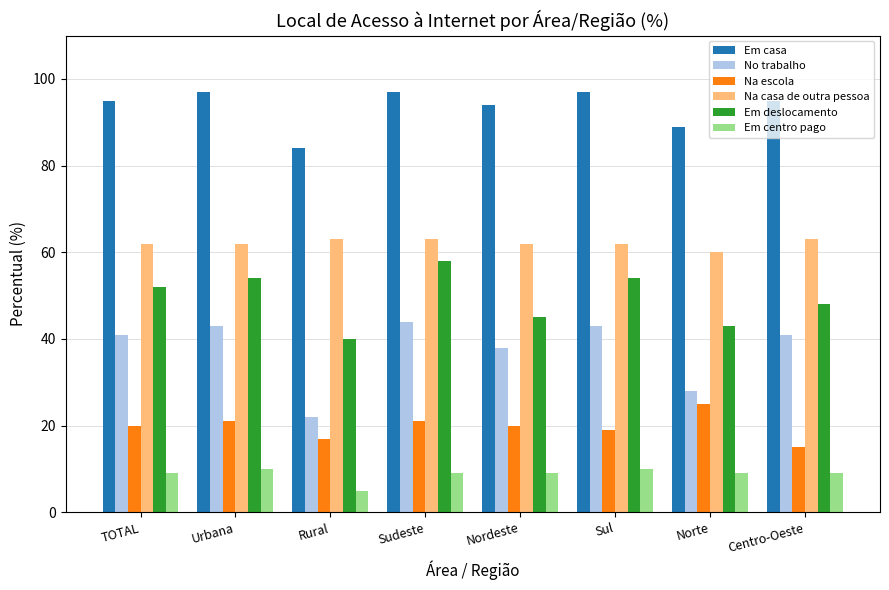

Reading left to right, extract all data points from this chart.

Em casa: TOTAL=95	Urbana=97	Rural=84	Sudeste=97	Nordeste=94	Sul=97	Norte=89	Centro-Oeste=95
No trabalho: TOTAL=41	Urbana=43	Rural=22	Sudeste=44	Nordeste=38	Sul=43	Norte=28	Centro-Oeste=41
Na escola: TOTAL=20	Urbana=21	Rural=17	Sudeste=21	Nordeste=20	Sul=19	Norte=25	Centro-Oeste=15
Na casa de outra pessoa: TOTAL=62	Urbana=62	Rural=63	Sudeste=63	Nordeste=62	Sul=62	Norte=60	Centro-Oeste=63
Em deslocamento: TOTAL=52	Urbana=54	Rural=40	Sudeste=58	Nordeste=45	Sul=54	Norte=43	Centro-Oeste=48
Em centro pago: TOTAL=9	Urbana=10	Rural=5	Sudeste=9	Nordeste=9	Sul=10	Norte=9	Centro-Oeste=9